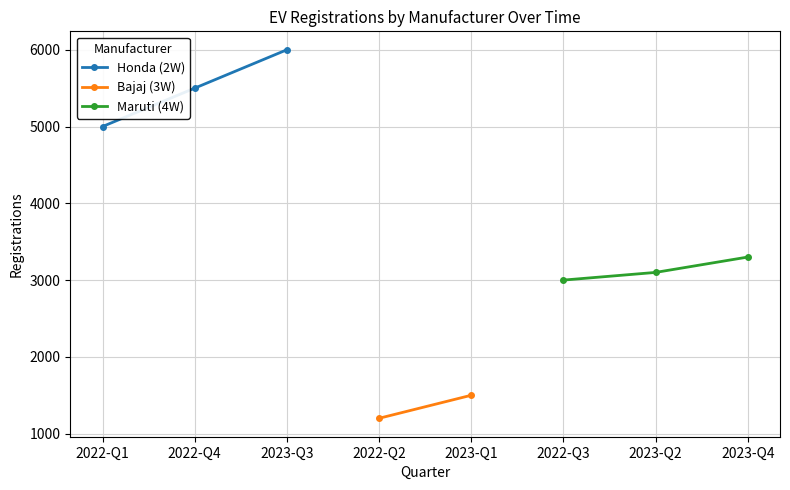

Rank the categories by Honda (2W) value from lowest to highest.

2022-Q1, 2022-Q4, 2023-Q3